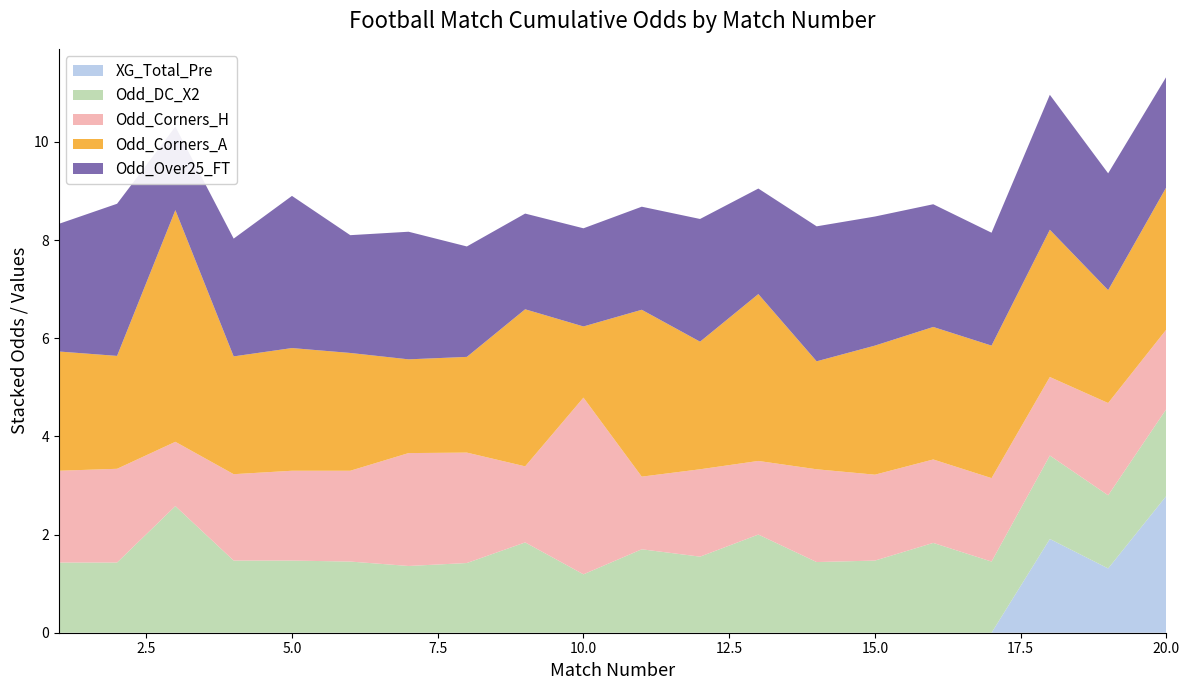

Reading right to left, what are all the values shown in this chart?

XG_Total_Pre: 20=2.8	19=1.3	18=1.9	17=0.0	16=0.0	15=0.0	14=0.0	13=0.0	12=0.0	11=0.0	10=0.0	9=0.0	8=0.0	7=0.0	6=0.0	5=0.0	4=0.0	3=0.0	2=0.0	1=0.0
Odd_DC_X2: 20=1.8	19=1.5	18=1.7	17=1.4	16=1.8	15=1.5	14=1.4	13=2.0	12=1.6	11=1.7	10=1.2	9=1.8	8=1.4	7=1.4	6=1.4	5=1.5	4=1.5	3=2.6	2=1.4	1=1.4
Odd_Corners_H: 20=1.6	19=1.9	18=1.6	17=1.7	16=1.7	15=1.8	14=1.9	13=1.5	12=1.8	11=1.5	10=3.6	9=1.6	8=2.2	7=2.3	6=1.9	5=1.8	4=1.8	3=1.3	2=1.9	1=1.9
Odd_Corners_A: 20=2.9	19=2.3	18=3.0	17=2.7	16=2.7	15=2.6	14=2.2	13=3.4	12=2.6	11=3.4	10=1.4	9=3.2	8=1.9	7=1.9	6=2.4	5=2.5	4=2.4	3=4.7	2=2.3	1=2.4
Odd_Over25_FT: 20=2.2	19=2.4	18=2.8	17=2.3	16=2.5	15=2.6	14=2.8	13=2.1	12=2.5	11=2.1	10=2.0	9=1.9	8=2.2	7=2.6	6=2.4	5=3.1	4=2.4	3=1.7	2=3.1	1=2.6